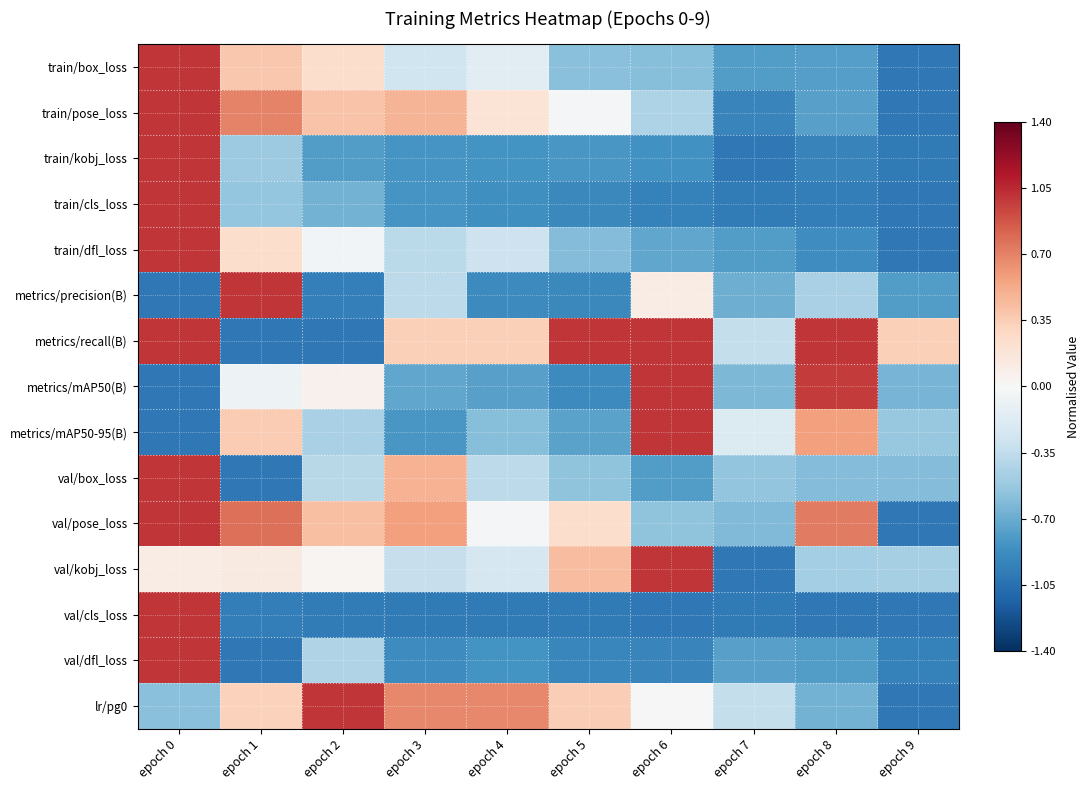

How many series are shown in this chart?

15